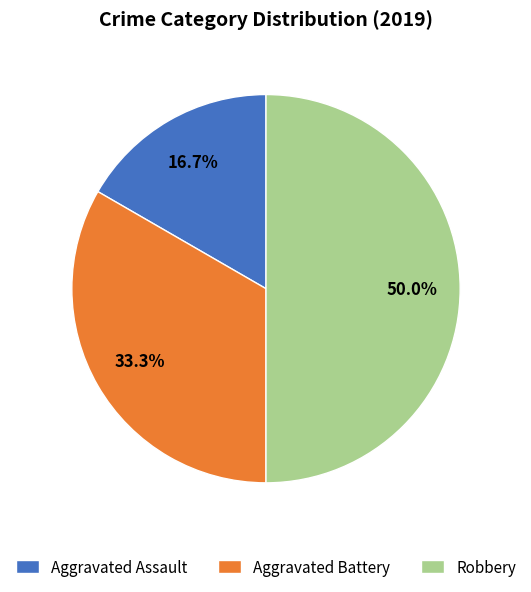

To the nearest percent, what is the difference between the largest and smallest slice percentages?

33%